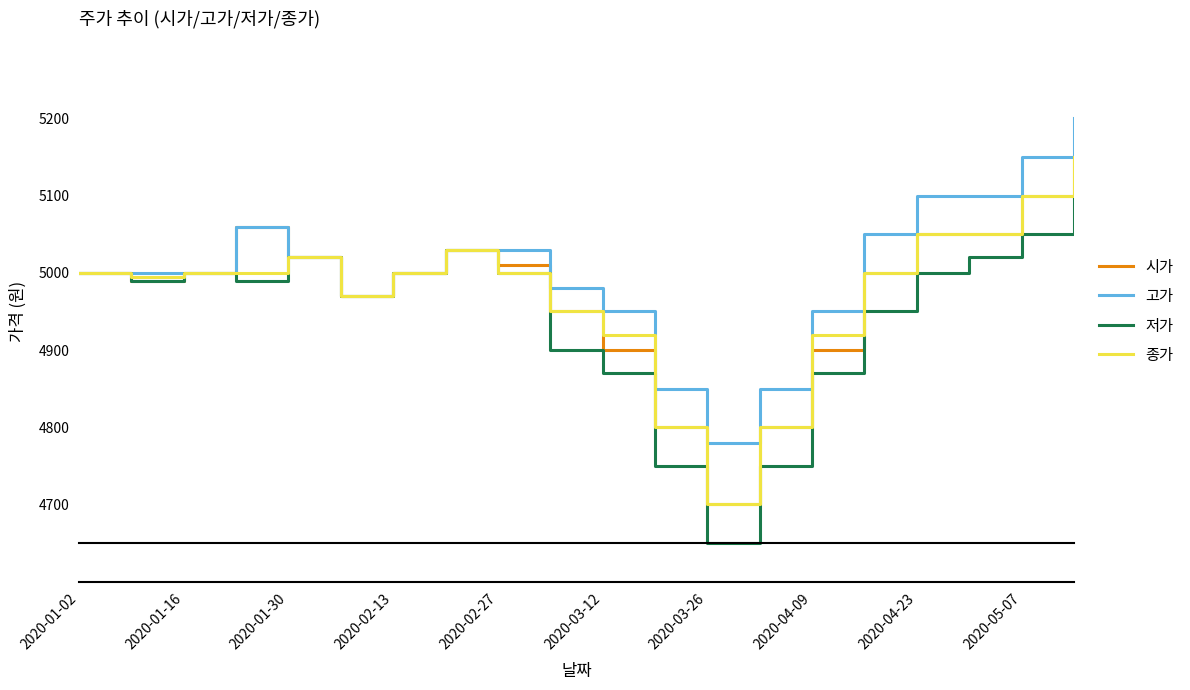

How many lines are shown in the chart?

4